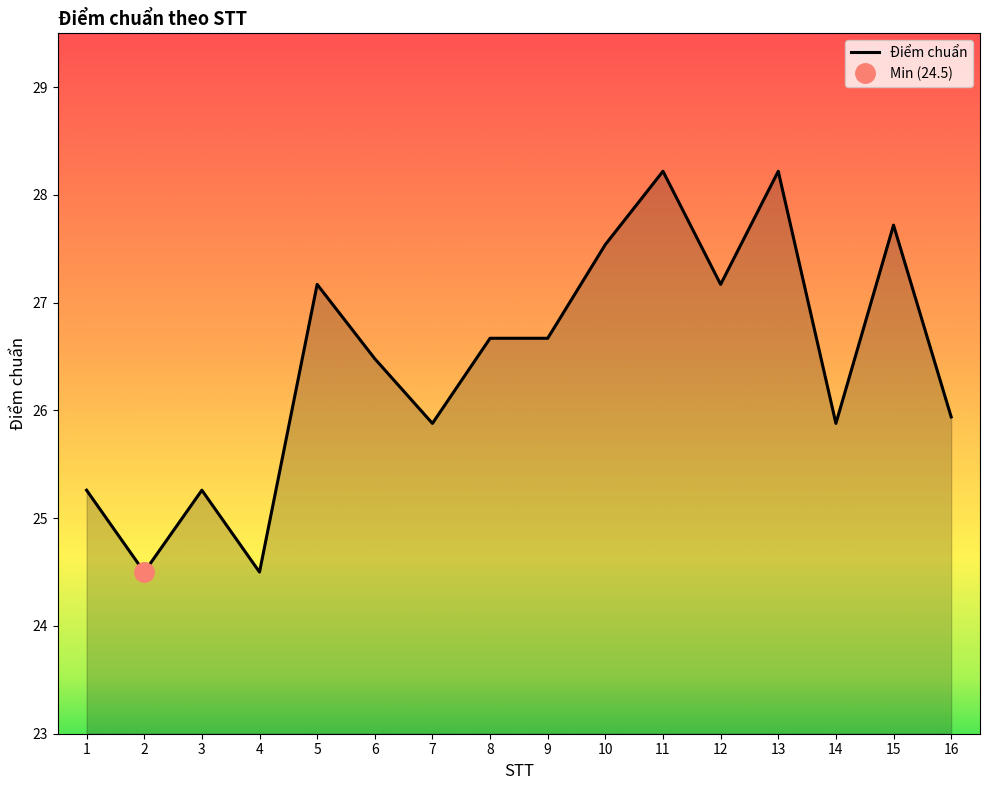

At which category does the data reach its first local peak?

3